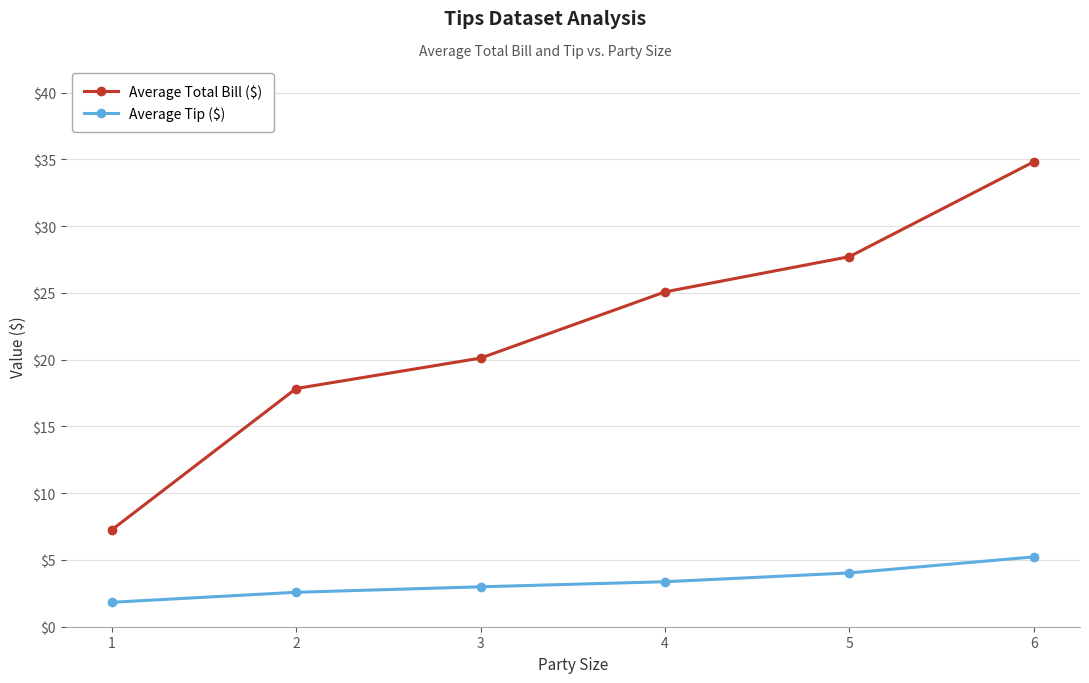

True or false: Average Tip ($) has more than 1 points higher than both neighbors.

False